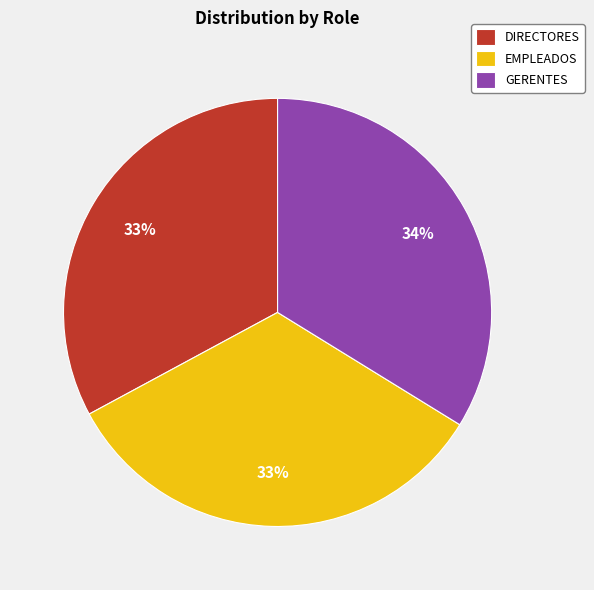

True or false: EMPLEADOS accounts for 33% of the total.

True